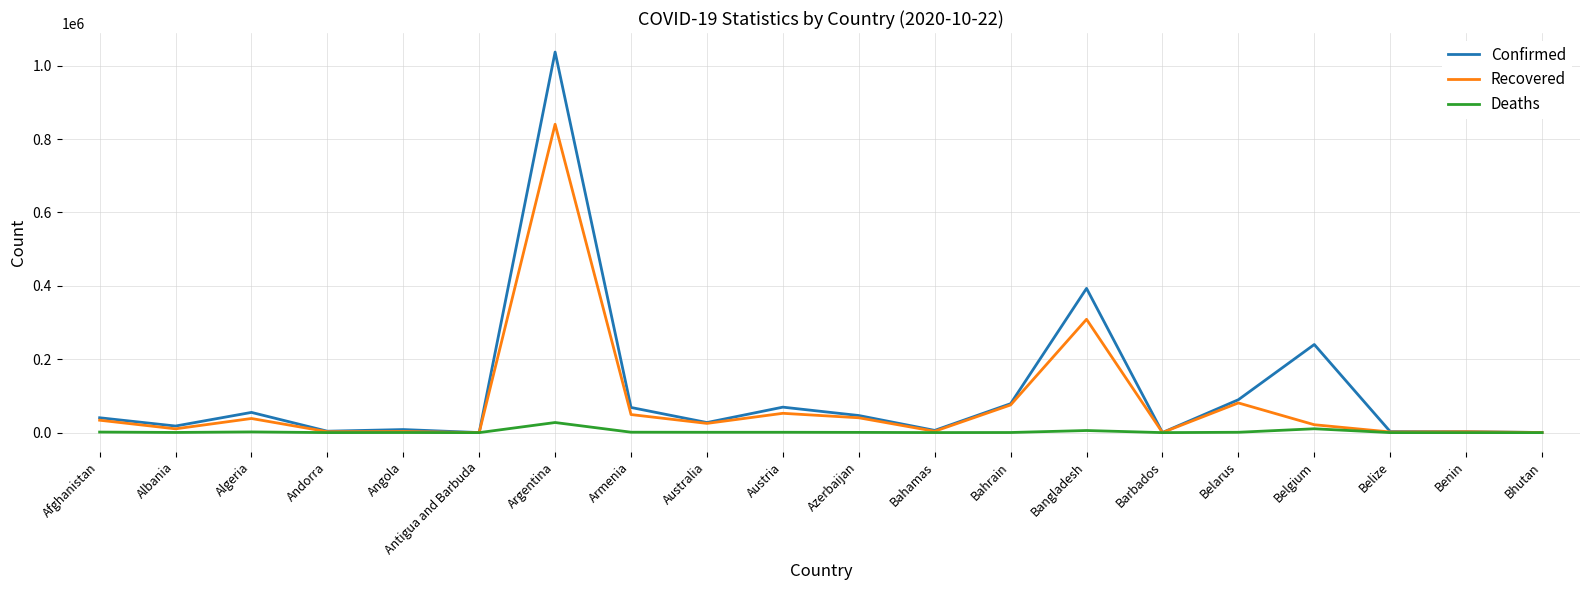

What is the greatest value displayed?

1037325